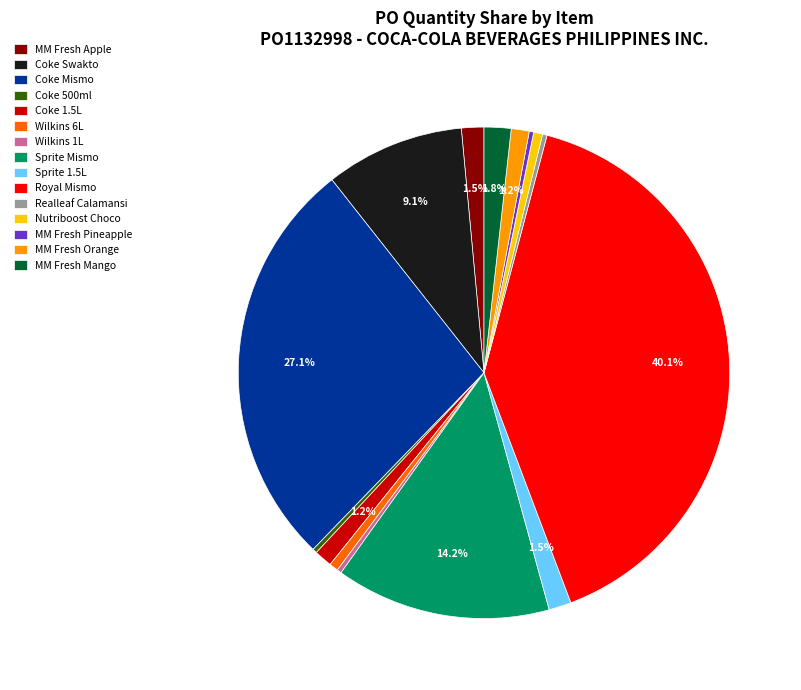

Is Sprite Mismo the majority of the pie?

No